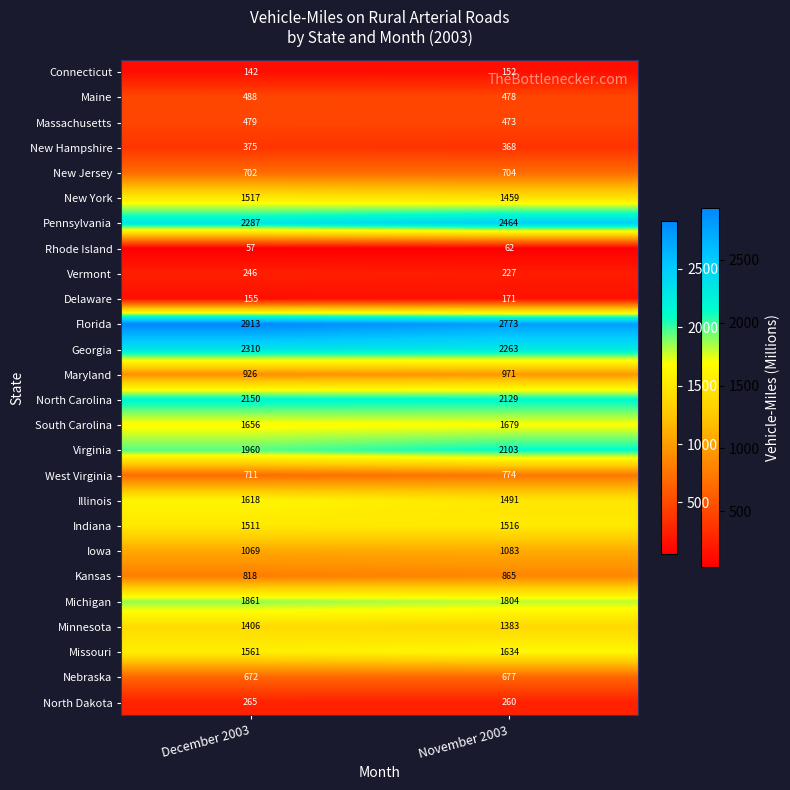

At how many categories does at least one series exceed 686?

2